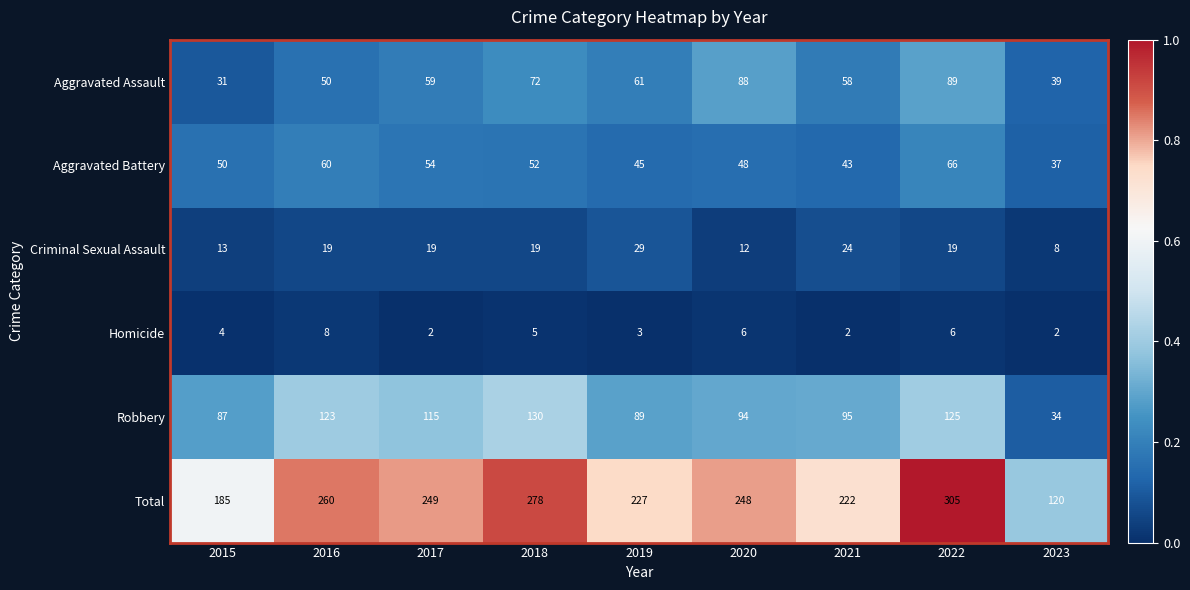

The value of Criminal Sexual Assault at 2019 is 51. True or false?

False